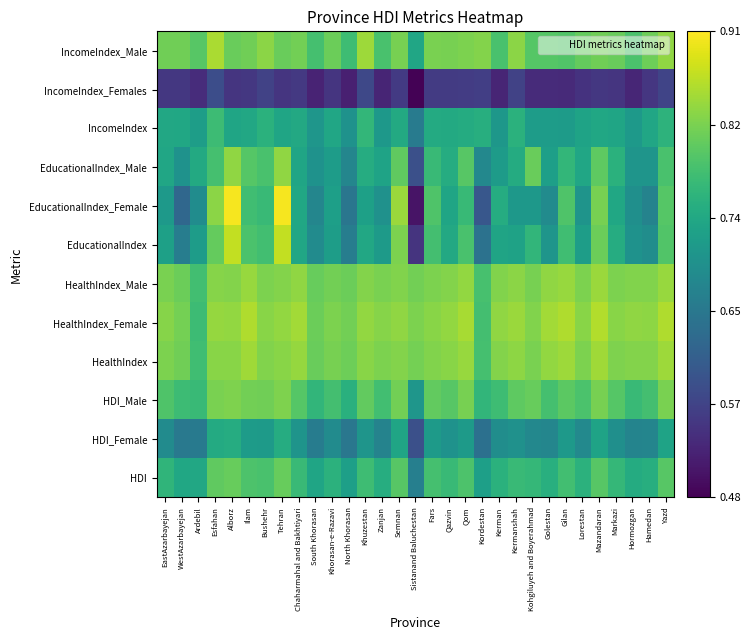

Reading right to left, what are all the values shown in this chart?

HDI: Yazd=0.8	Hamedan=0.8	Hormozgan=0.7	Markazi=0.8	Mazandaran=0.8	Lorestan=0.8	Gilan=0.8	Golestan=0.8	Kohgiluyeh and Boyerahmad=0.8	Kermanshah=0.8	Kerman=0.8	Kordestan=0.7	Qom=0.8	Qazvin=0.8	Fars=0.8	Sistanand Baluchestan=0.7	Semnan=0.8	Zanjan=0.7	Khuzestan=0.8	North Khorasan=0.7	Khorasan-e-Razavi=0.8	South Khorasan=0.7	Chaharmahal and Bakhtiyari=0.8	Tehran=0.8	Bushehr=0.8	Ilam=0.8	Alborz=0.8	Esfahan=0.8	Ardebil=0.7	WestAzarbayejan=0.7	EastAzarbayejan=0.8
HDI_Female: Yazd=0.7	Hamedan=0.7	Hormozgan=0.7	Markazi=0.7	Mazandaran=0.7	Lorestan=0.7	Gilan=0.7	Golestan=0.7	Kohgiluyeh and Boyerahmad=0.7	Kermanshah=0.7	Kerman=0.7	Kordestan=0.6	Qom=0.7	Qazvin=0.7	Fars=0.7	Sistanand Baluchestan=0.6	Semnan=0.7	Zanjan=0.7	Khuzestan=0.7	North Khorasan=0.7	Khorasan-e-Razavi=0.7	South Khorasan=0.7	Chaharmahal and Bakhtiyari=0.7	Tehran=0.7	Bushehr=0.7	Ilam=0.7	Alborz=0.7	Esfahan=0.7	Ardebil=0.7	WestAzarbayejan=0.7	EastAzarbayejan=0.7
HDI_Male: Yazd=0.8	Hamedan=0.8	Hormozgan=0.8	Markazi=0.8	Mazandaran=0.8	Lorestan=0.8	Gilan=0.8	Golestan=0.8	Kohgiluyeh and Boyerahmad=0.8	Kermanshah=0.8	Kerman=0.8	Kordestan=0.8	Qom=0.8	Qazvin=0.8	Fars=0.8	Sistanand Baluchestan=0.7	Semnan=0.8	Zanjan=0.8	Khuzestan=0.8	North Khorasan=0.8	Khorasan-e-Razavi=0.8	South Khorasan=0.8	Chaharmahal and Bakhtiyari=0.8	Tehran=0.8	Bushehr=0.8	Ilam=0.8	Alborz=0.8	Esfahan=0.8	Ardebil=0.8	WestAzarbayejan=0.8	EastAzarbayejan=0.8
HealthIndex: Yazd=0.8	Hamedan=0.8	Hormozgan=0.8	Markazi=0.8	Mazandaran=0.8	Lorestan=0.8	Gilan=0.8	Golestan=0.8	Kohgiluyeh and Boyerahmad=0.8	Kermanshah=0.8	Kerman=0.8	Kordestan=0.8	Qom=0.8	Qazvin=0.8	Fars=0.8	Sistanand Baluchestan=0.8	Semnan=0.8	Zanjan=0.8	Khuzestan=0.8	North Khorasan=0.8	Khorasan-e-Razavi=0.8	South Khorasan=0.8	Chaharmahal and Bakhtiyari=0.8	Tehran=0.8	Bushehr=0.8	Ilam=0.8	Alborz=0.8	Esfahan=0.8	Ardebil=0.8	WestAzarbayejan=0.8	EastAzarbayejan=0.8
HealthIndex_Female: Yazd=0.9	Hamedan=0.8	Hormozgan=0.8	Markazi=0.8	Mazandaran=0.9	Lorestan=0.8	Gilan=0.9	Golestan=0.8	Kohgiluyeh and Boyerahmad=0.8	Kermanshah=0.8	Kerman=0.8	Kordestan=0.8	Qom=0.9	Qazvin=0.8	Fars=0.8	Sistanand Baluchestan=0.8	Semnan=0.8	Zanjan=0.8	Khuzestan=0.8	North Khorasan=0.8	Khorasan-e-Razavi=0.8	South Khorasan=0.8	Chaharmahal and Bakhtiyari=0.9	Tehran=0.8	Bushehr=0.8	Ilam=0.9	Alborz=0.8	Esfahan=0.8	Ardebil=0.8	WestAzarbayejan=0.8	EastAzarbayejan=0.8
HealthIndex_Male: Yazd=0.8	Hamedan=0.8	Hormozgan=0.8	Markazi=0.8	Mazandaran=0.8	Lorestan=0.8	Gilan=0.8	Golestan=0.8	Kohgiluyeh and Boyerahmad=0.8	Kermanshah=0.8	Kerman=0.8	Kordestan=0.8	Qom=0.8	Qazvin=0.8	Fars=0.8	Sistanand Baluchestan=0.8	Semnan=0.8	Zanjan=0.8	Khuzestan=0.8	North Khorasan=0.8	Khorasan-e-Razavi=0.8	South Khorasan=0.8	Chaharmahal and Bakhtiyari=0.8	Tehran=0.8	Bushehr=0.8	Ilam=0.8	Alborz=0.8	Esfahan=0.8	Ardebil=0.8	WestAzarbayejan=0.8	EastAzarbayejan=0.8
EducationalIndex: Yazd=0.8	Hamedan=0.7	Hormozgan=0.7	Markazi=0.7	Mazandaran=0.8	Lorestan=0.7	Gilan=0.8	Golestan=0.7	Kohgiluyeh and Boyerahmad=0.8	Kermanshah=0.7	Kerman=0.7	Kordestan=0.6	Qom=0.8	Qazvin=0.7	Fars=0.8	Sistanand Baluchestan=0.5	Semnan=0.8	Zanjan=0.7	Khuzestan=0.7	North Khorasan=0.7	Khorasan-e-Razavi=0.7	South Khorasan=0.7	Chaharmahal and Bakhtiyari=0.7	Tehran=0.9	Bushehr=0.8	Ilam=0.8	Alborz=0.9	Esfahan=0.8	Ardebil=0.7	WestAzarbayejan=0.7	EastAzarbayejan=0.7
EducationalIndex_Female: Yazd=0.8	Hamedan=0.7	Hormozgan=0.7	Markazi=0.7	Mazandaran=0.8	Lorestan=0.7	Gilan=0.8	Golestan=0.7	Kohgiluyeh and Boyerahmad=0.7	Kermanshah=0.7	Kerman=0.7	Kordestan=0.6	Qom=0.8	Qazvin=0.7	Fars=0.8	Sistanand Baluchestan=0.5	Semnan=0.8	Zanjan=0.7	Khuzestan=0.7	North Khorasan=0.6	Khorasan-e-Razavi=0.7	South Khorasan=0.7	Chaharmahal and Bakhtiyari=0.7	Tehran=0.9	Bushehr=0.8	Ilam=0.8	Alborz=0.9	Esfahan=0.8	Ardebil=0.7	WestAzarbayejan=0.6	EastAzarbayejan=0.7
EducationalIndex_Male: Yazd=0.8	Hamedan=0.7	Hormozgan=0.7	Markazi=0.8	Mazandaran=0.8	Lorestan=0.7	Gilan=0.8	Golestan=0.7	Kohgiluyeh and Boyerahmad=0.8	Kermanshah=0.7	Kerman=0.7	Kordestan=0.7	Qom=0.8	Qazvin=0.7	Fars=0.8	Sistanand Baluchestan=0.6	Semnan=0.8	Zanjan=0.7	Khuzestan=0.7	North Khorasan=0.7	Khorasan-e-Razavi=0.7	South Khorasan=0.7	Chaharmahal and Bakhtiyari=0.7	Tehran=0.8	Bushehr=0.8	Ilam=0.8	Alborz=0.8	Esfahan=0.8	Ardebil=0.7	WestAzarbayejan=0.7	EastAzarbayejan=0.7
IncomeIndex: Yazd=0.8	Hamedan=0.7	Hormozgan=0.7	Markazi=0.7	Mazandaran=0.7	Lorestan=0.7	Gilan=0.7	Golestan=0.7	Kohgiluyeh and Boyerahmad=0.7	Kermanshah=0.8	Kerman=0.7	Kordestan=0.7	Qom=0.7	Qazvin=0.7	Fars=0.7	Sistanand Baluchestan=0.7	Semnan=0.7	Zanjan=0.7	Khuzestan=0.8	North Khorasan=0.7	Khorasan-e-Razavi=0.7	South Khorasan=0.7	Chaharmahal and Bakhtiyari=0.7	Tehran=0.7	Bushehr=0.8	Ilam=0.7	Alborz=0.7	Esfahan=0.8	Ardebil=0.7	WestAzarbayejan=0.7	EastAzarbayejan=0.7
IncomeIndex_Females: Yazd=0.6	Hamedan=0.5	Hormozgan=0.5	Markazi=0.5	Mazandaran=0.5	Lorestan=0.5	Gilan=0.5	Golestan=0.5	Kohgiluyeh and Boyerahmad=0.5	Kermanshah=0.6	Kerman=0.5	Kordestan=0.6	Qom=0.6	Qazvin=0.6	Fars=0.6	Sistanand Baluchestan=0.5	Semnan=0.6	Zanjan=0.5	Khuzestan=0.6	North Khorasan=0.5	Khorasan-e-Razavi=0.5	South Khorasan=0.5	Chaharmahal and Bakhtiyari=0.6	Tehran=0.5	Bushehr=0.6	Ilam=0.6	Alborz=0.5	Esfahan=0.6	Ardebil=0.5	WestAzarbayejan=0.5	EastAzarbayejan=0.5
IncomeIndex_Male: Yazd=0.8	Hamedan=0.8	Hormozgan=0.8	Markazi=0.8	Mazandaran=0.8	Lorestan=0.8	Gilan=0.8	Golestan=0.8	Kohgiluyeh and Boyerahmad=0.8	Kermanshah=0.8	Kerman=0.8	Kordestan=0.8	Qom=0.8	Qazvin=0.8	Fars=0.8	Sistanand Baluchestan=0.7	Semnan=0.8	Zanjan=0.8	Khuzestan=0.8	North Khorasan=0.8	Khorasan-e-Razavi=0.8	South Khorasan=0.8	Chaharmahal and Bakhtiyari=0.8	Tehran=0.8	Bushehr=0.8	Ilam=0.8	Alborz=0.8	Esfahan=0.9	Ardebil=0.8	WestAzarbayejan=0.8	EastAzarbayejan=0.8